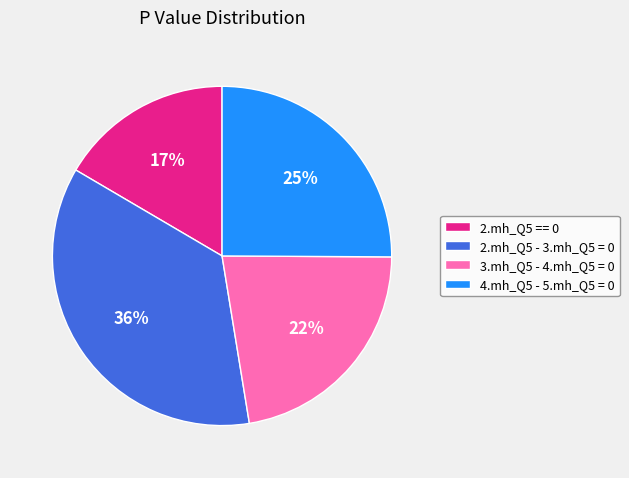

What percentage is the 3.mh_Q5 - 4.mh_Q5 = 0 slice, to the nearest percent?

22%